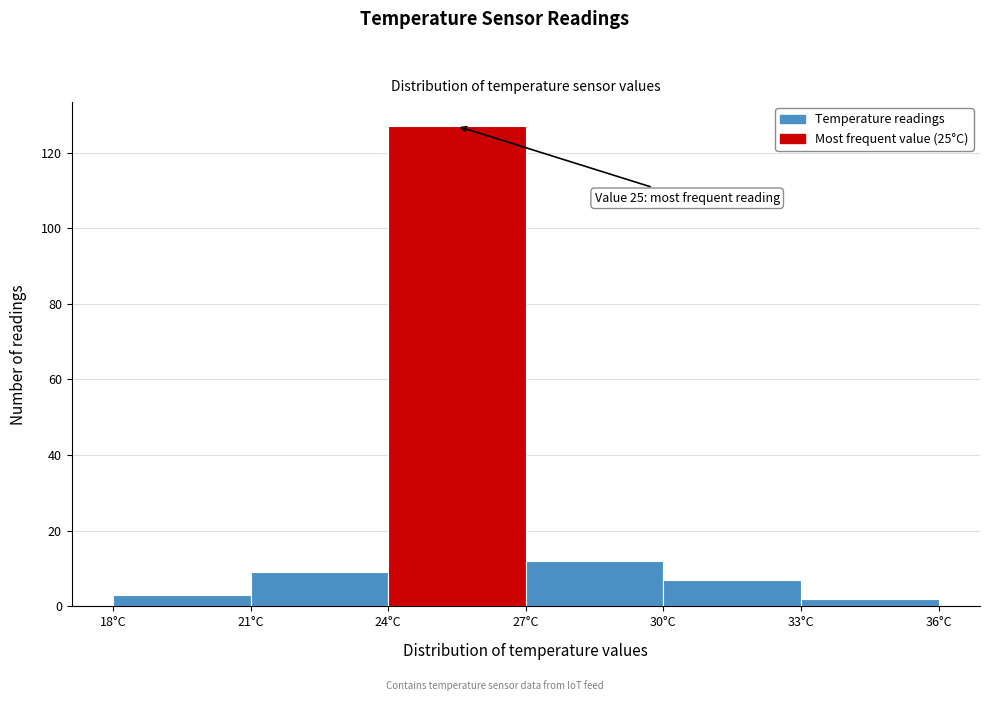

Over which range of the x-axis is the bar tallest?

24 to 27